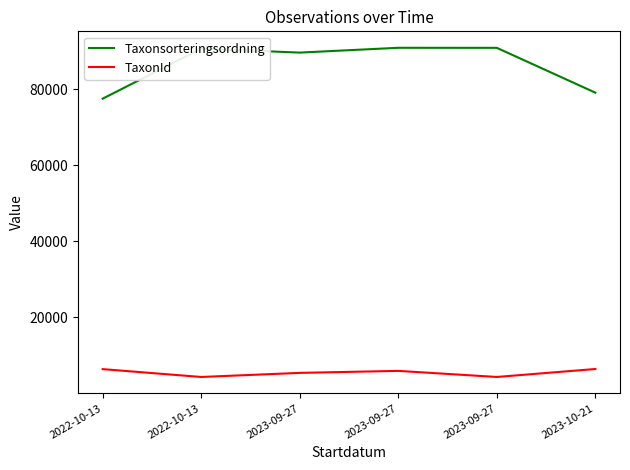

Where is TaxonId nearest to the value 5411?

2023-09-27